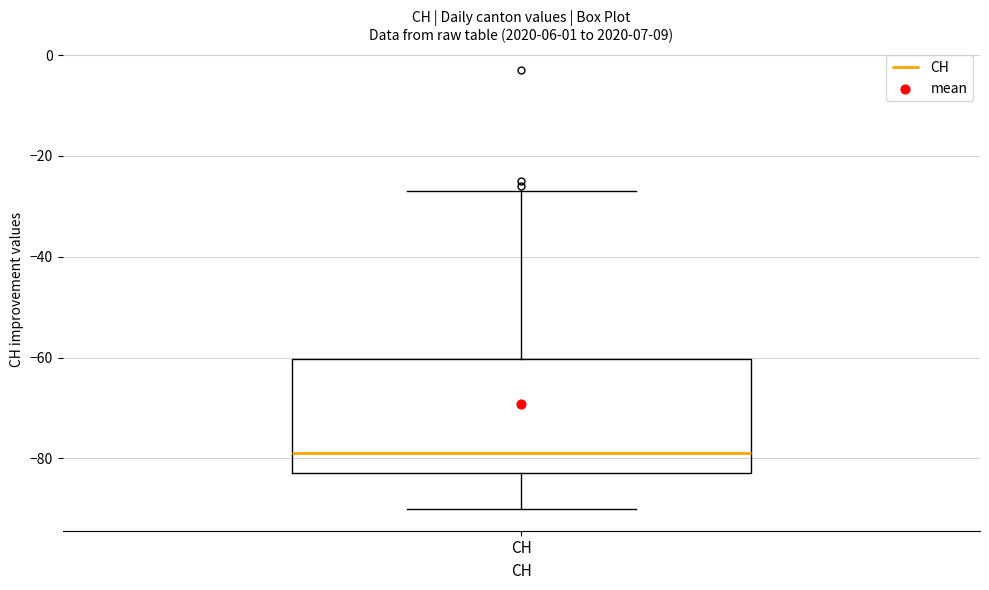

Read this box plot against the y-axis: the position of the median line, the range covered by the box, and the ends of both whiskers. The values are not printed on the chart, so give them approximately, as read against the axis.

median -78, box -82 to -60, whiskers -90 to -26